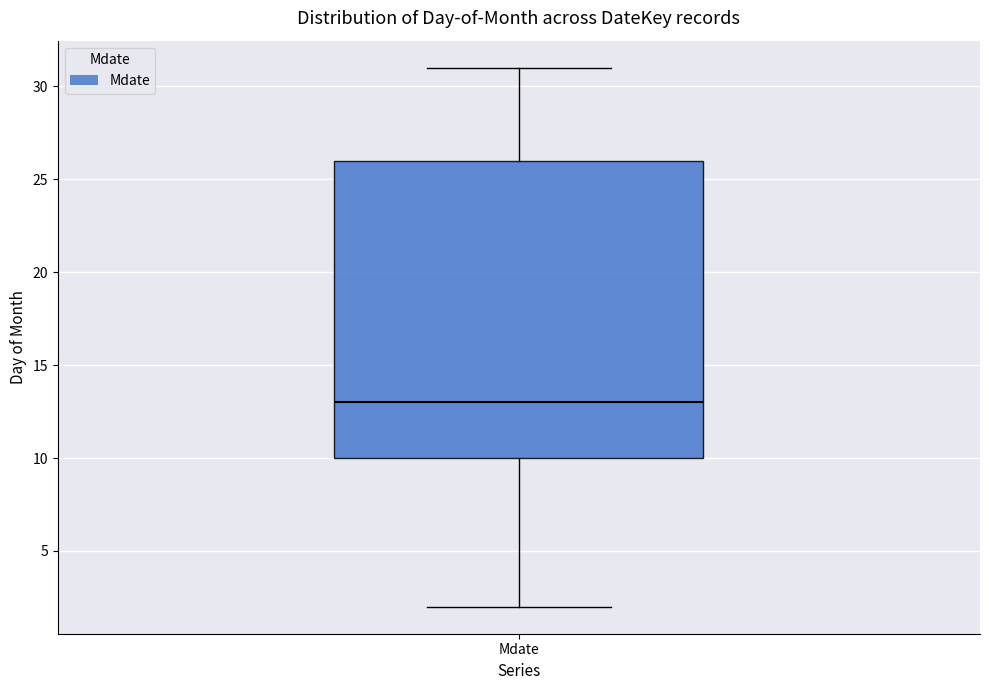

Read this box plot against the y-axis: the position of the median line, the range covered by the box, and the ends of both whiskers. The values are not printed on the chart, so give them approximately, as read against the axis.

median 13, box 10 to 26, whiskers 2 to 31